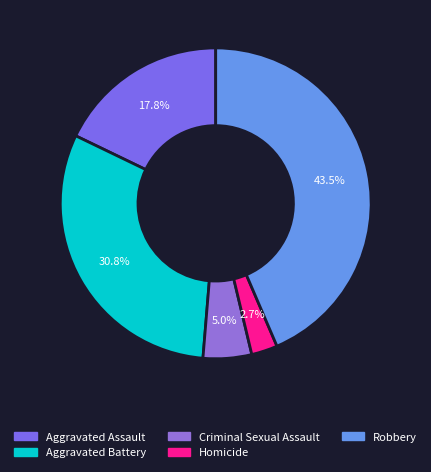

Count the number of slices in the pie.

5